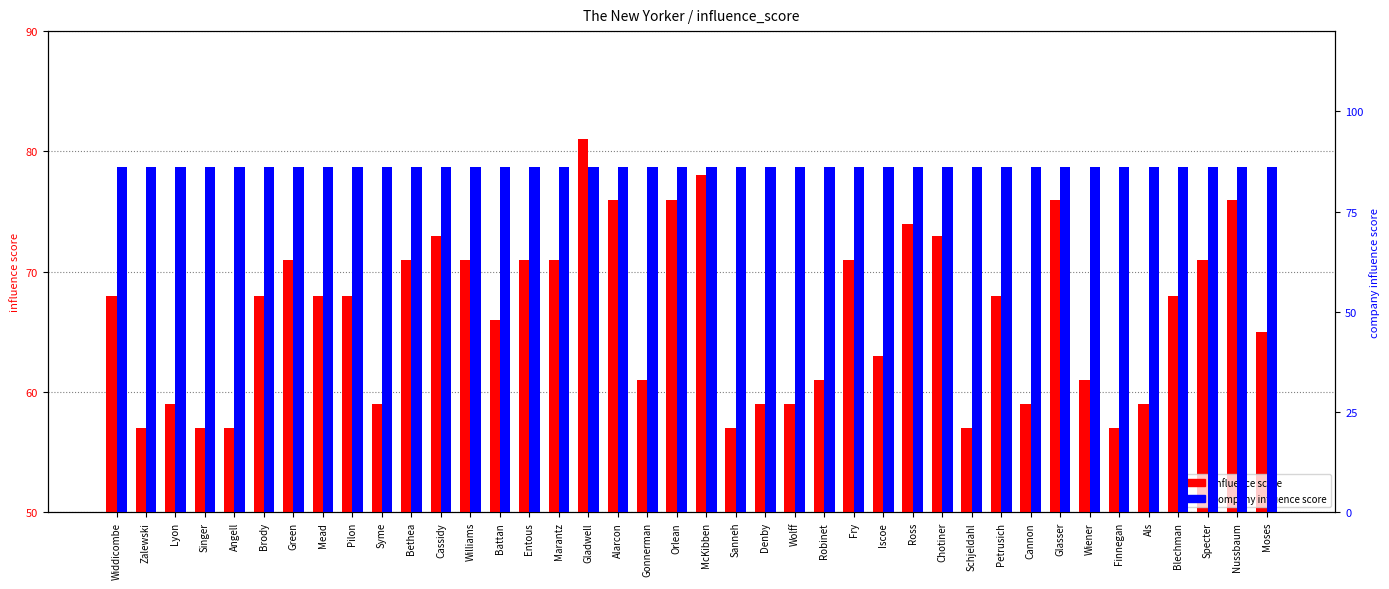

What is the total value across all series at Nussbaum?

162